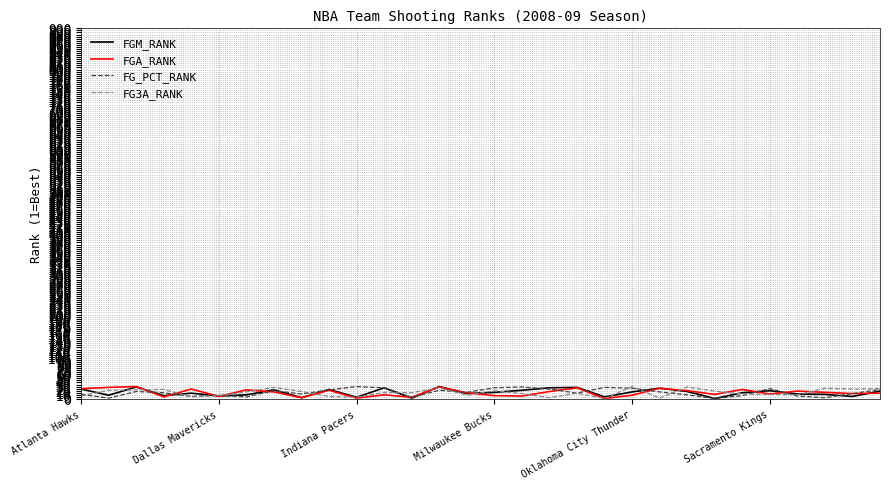

At which category does FG3A_RANK reach its first local valley?

Oklahoma City Thunder